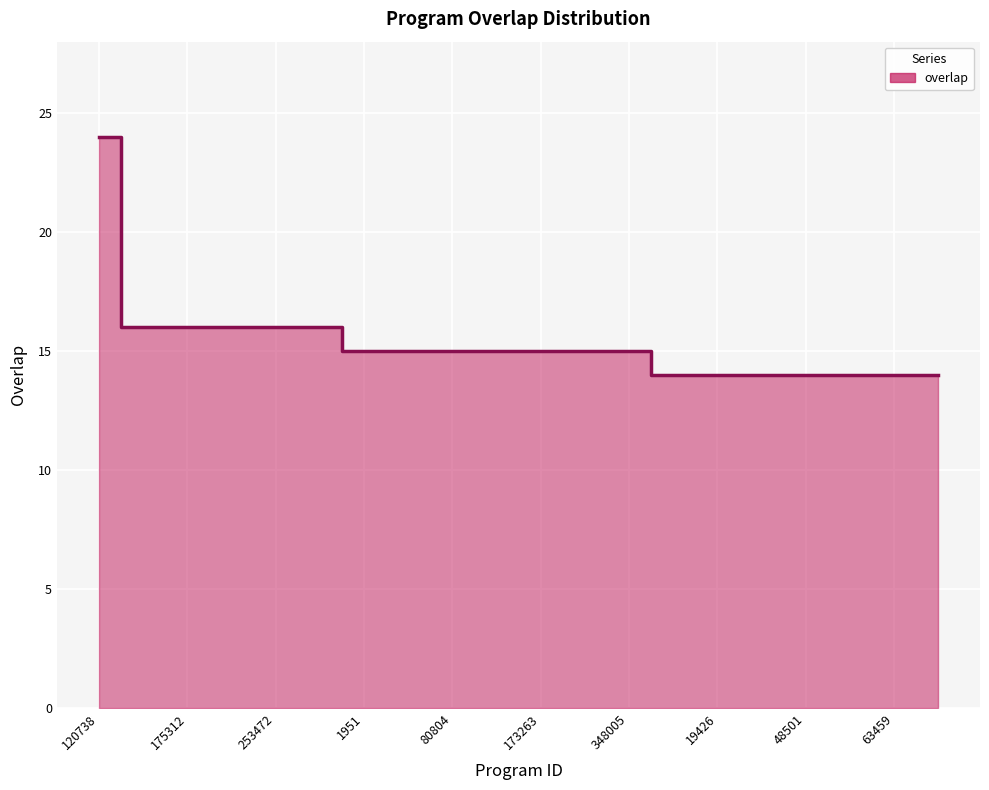

Reading right to left, transcribe all the data shown in this chart.

14	14	14	14	14	14	14	15	15	15	15	15	15	15	16	16	16	16	16	24